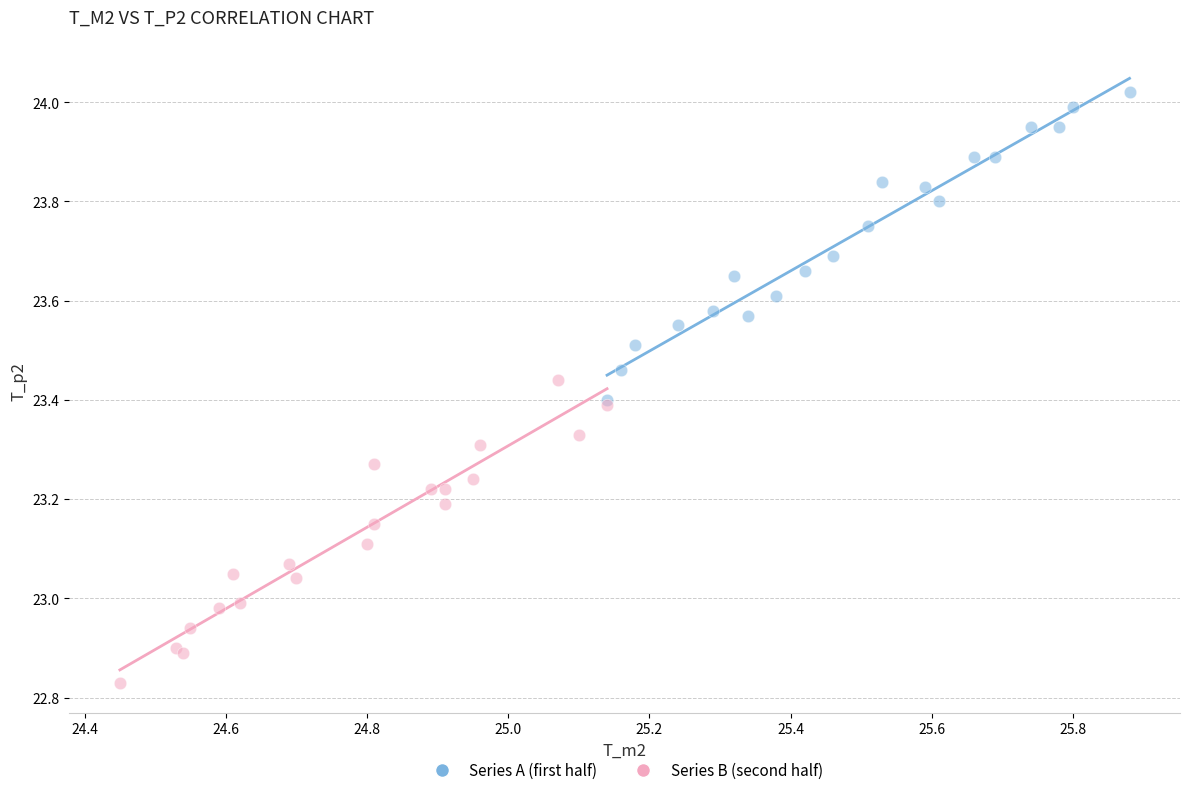

Which series reaches the minimum Y coordinate?

Series B (second half)